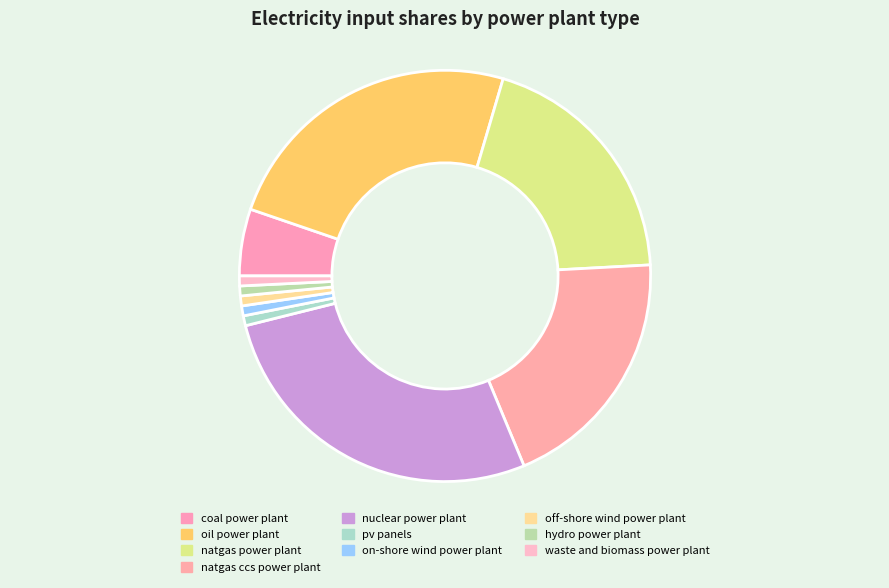

The pv panels slice represents 1% of the pie. True or false?

True